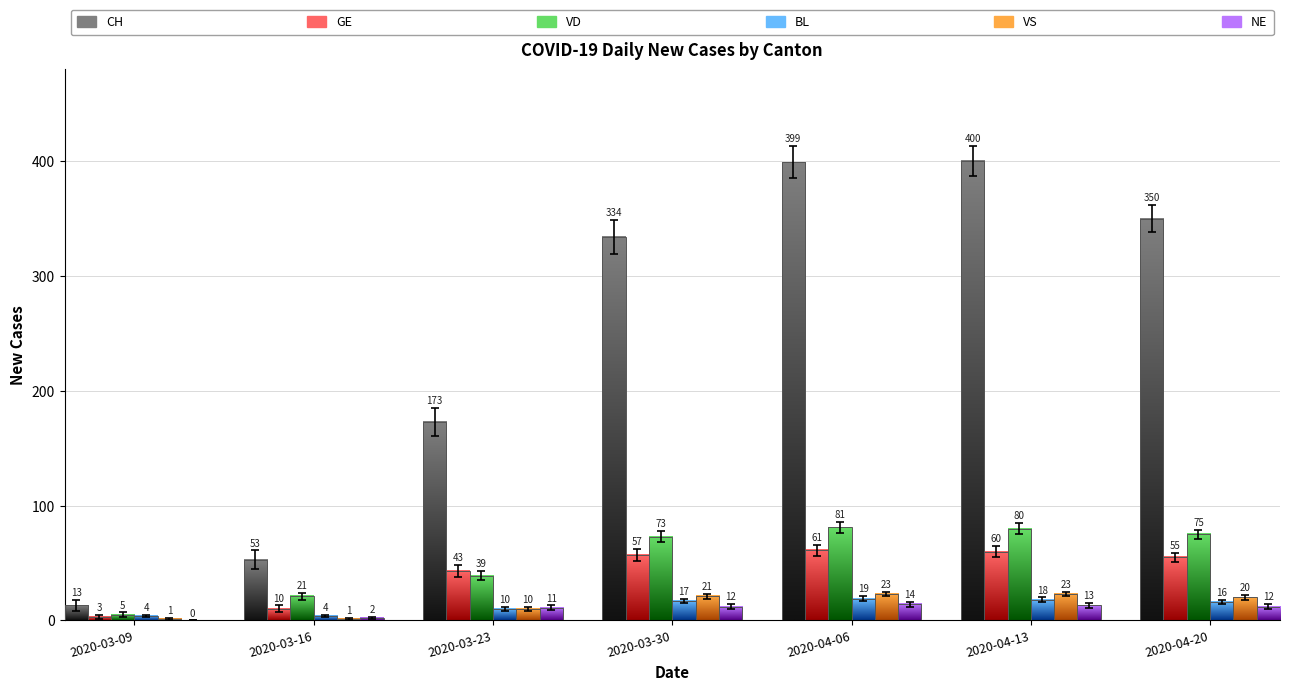

What are all the series names shown in the legend?

CH, GE, VD, BL, VS, NE